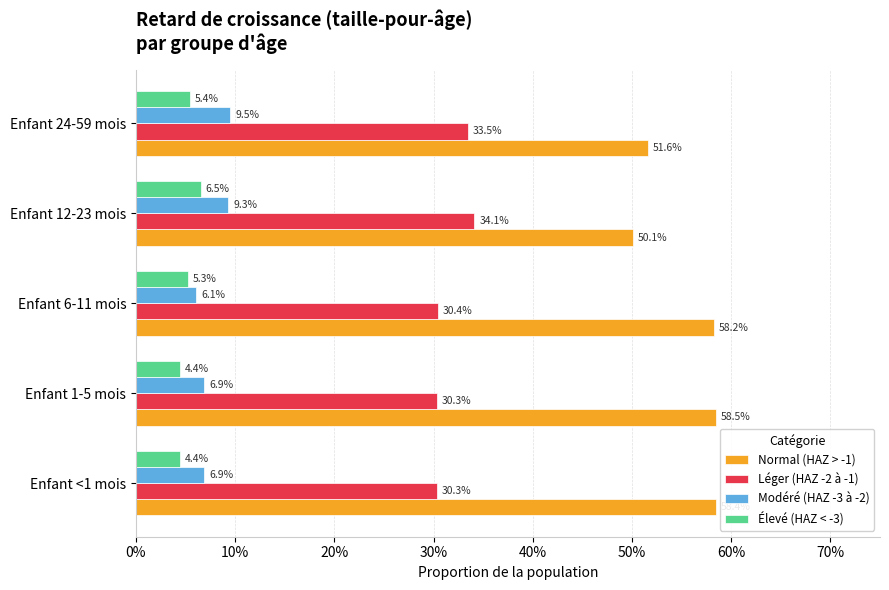

What are all the series names shown in the legend?

Normal (HAZ > -1), Léger (HAZ -2 à -1), Modéré (HAZ -3 à -2), Élevé (HAZ < -3)